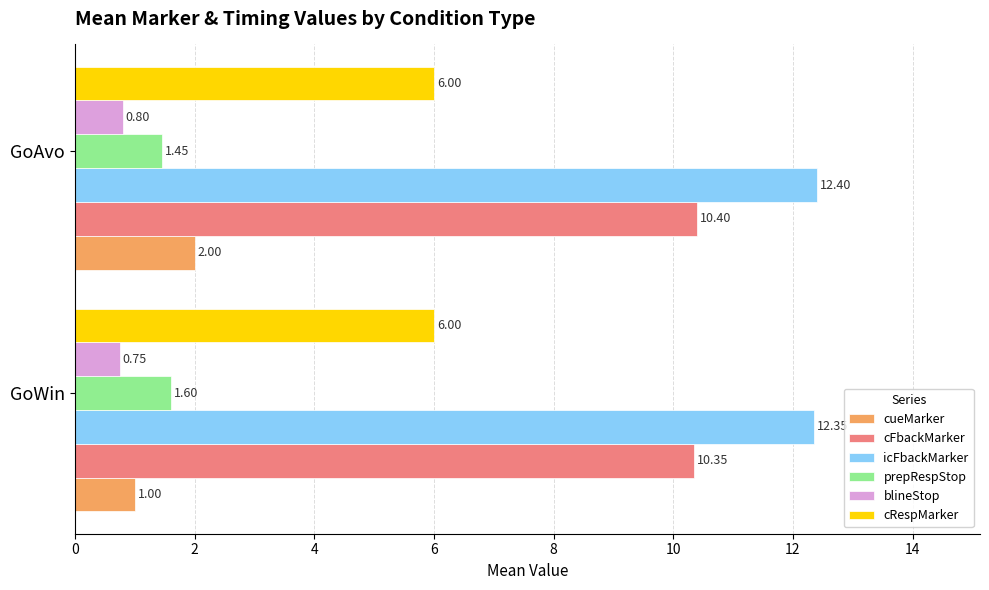

What is the sum of all cFbackMarker values?

20.8